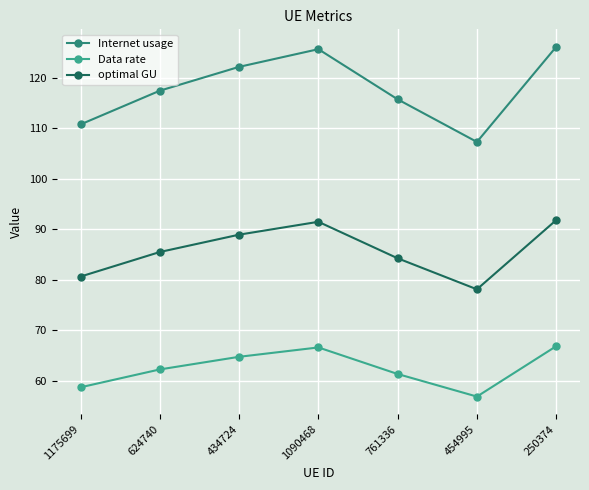

True or false: optimal GU and Internet usage intersect in this chart.

False